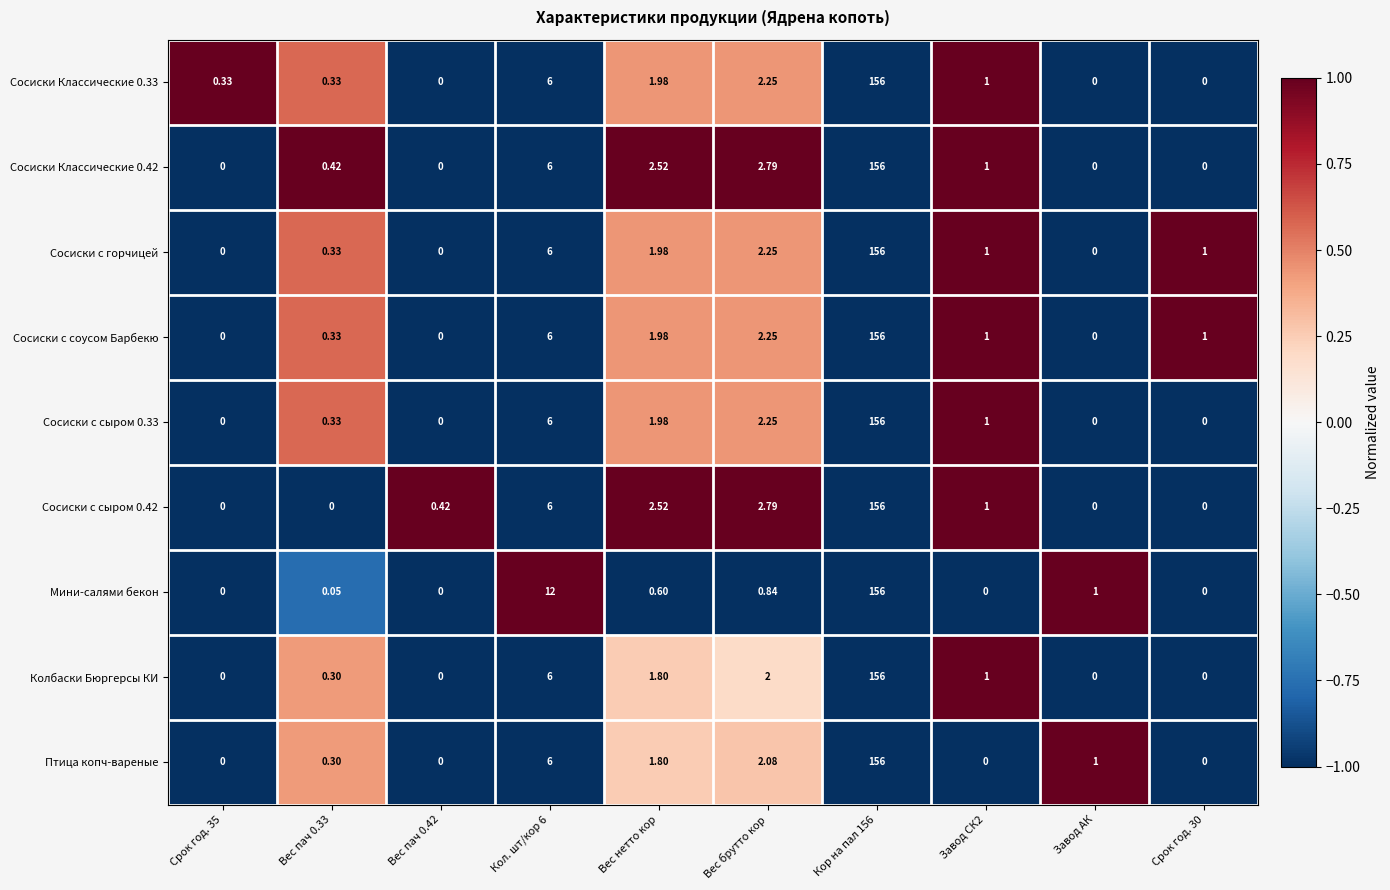

At which category is the sum across all series the highest?

Кор на пал 156